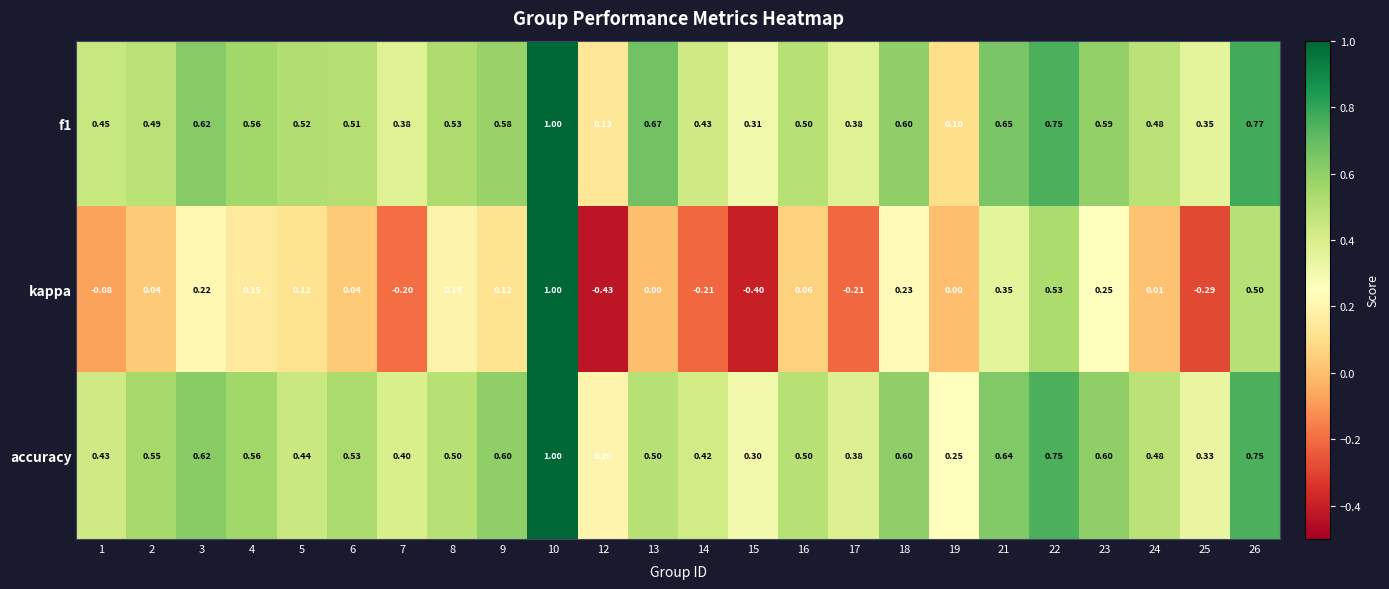

Between 3 and 21, which series saw the biggest shift?

kappa